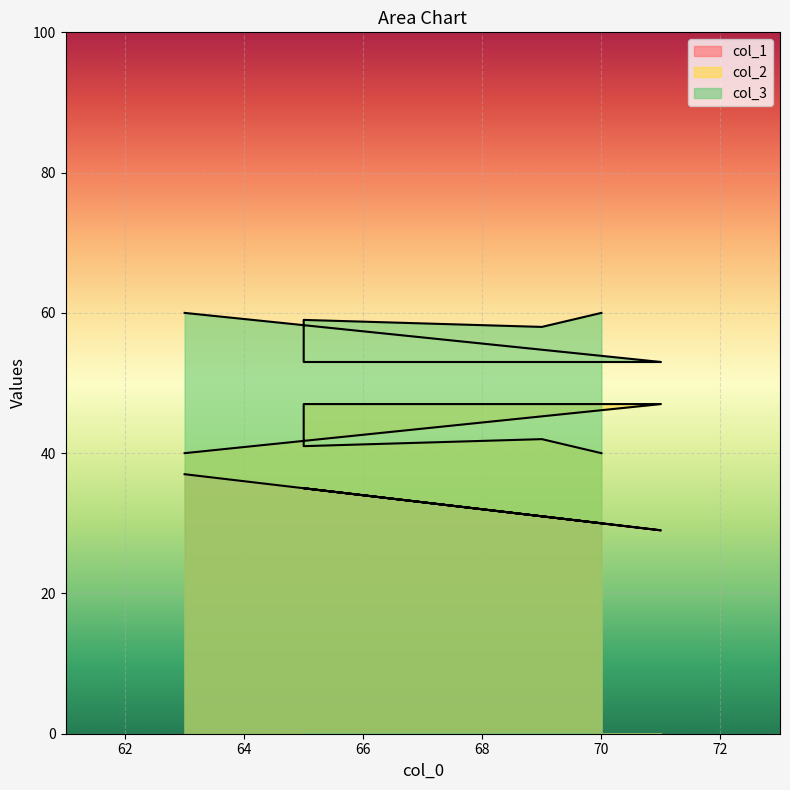

Reading left to right, what are all the values shown in this chart?

col_1: 30	31	35	35	29	37
col_2: 40	42	41	47	47	40
col_3: 60	58	59	53	53	60